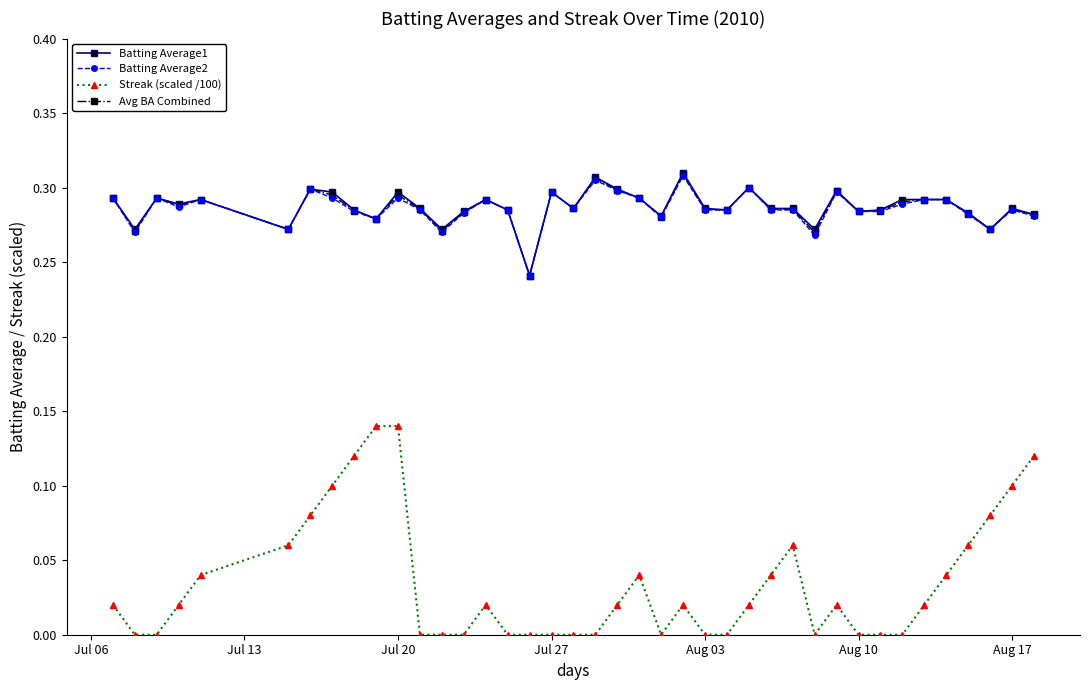

True or false: Batting Average2 has more than 2 interior local peaks.

True